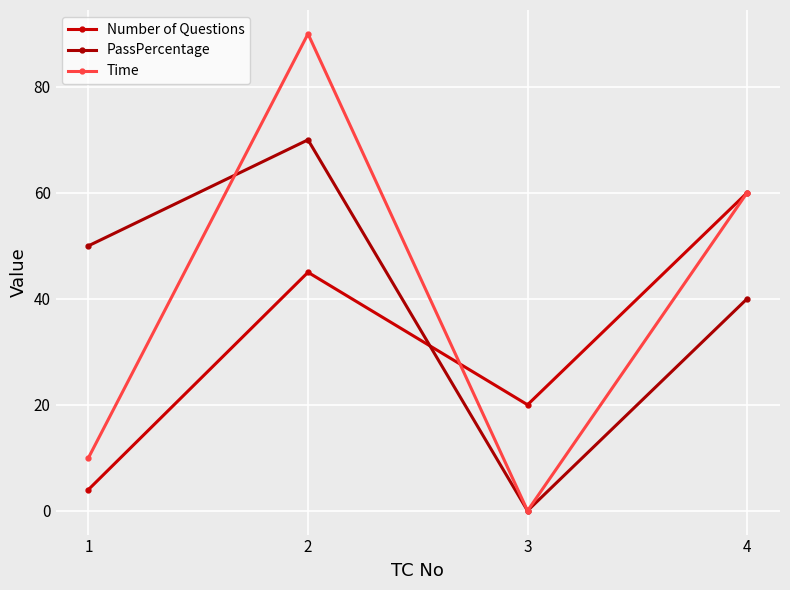

What is the value of the Number of Questions point at the 1st from the left?

4